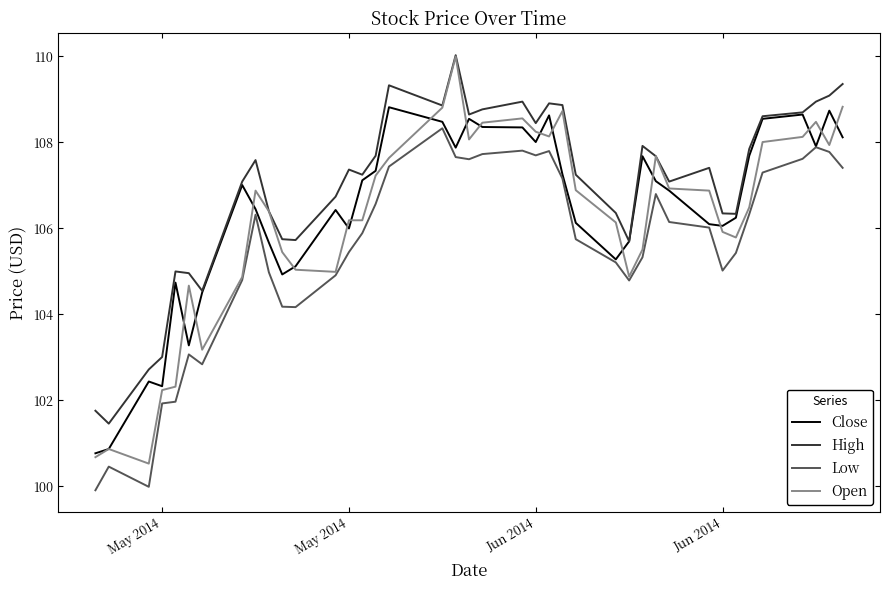

How many lines are shown in the chart?

4